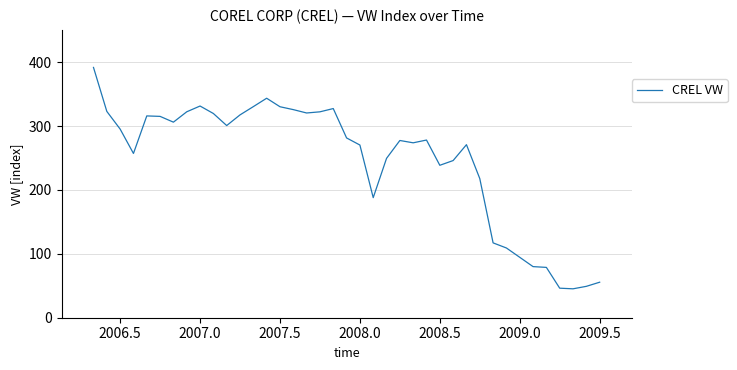

What is the difference between the maximum and minimum values?

346.6